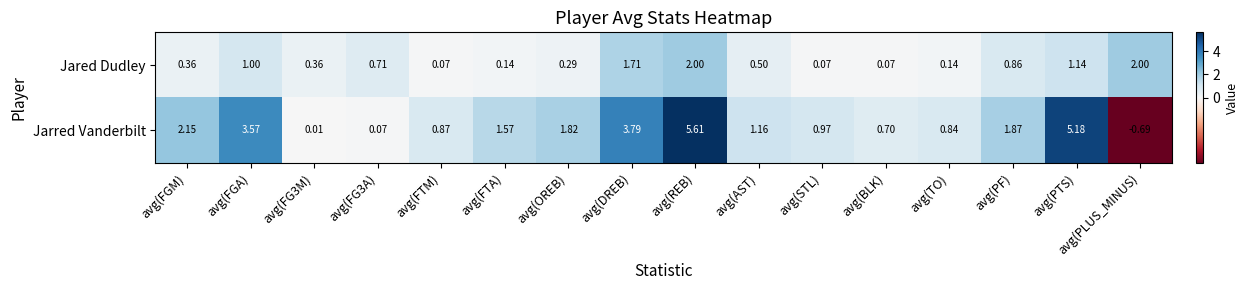

List the series in order of their peak value, highest first.

Jarred Vanderbilt, Jared Dudley